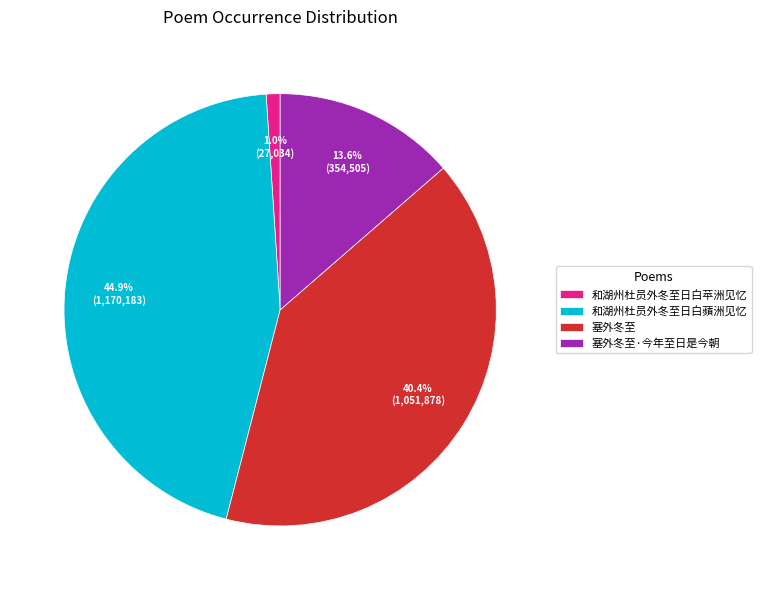

Is there a majority slice in this chart?

No